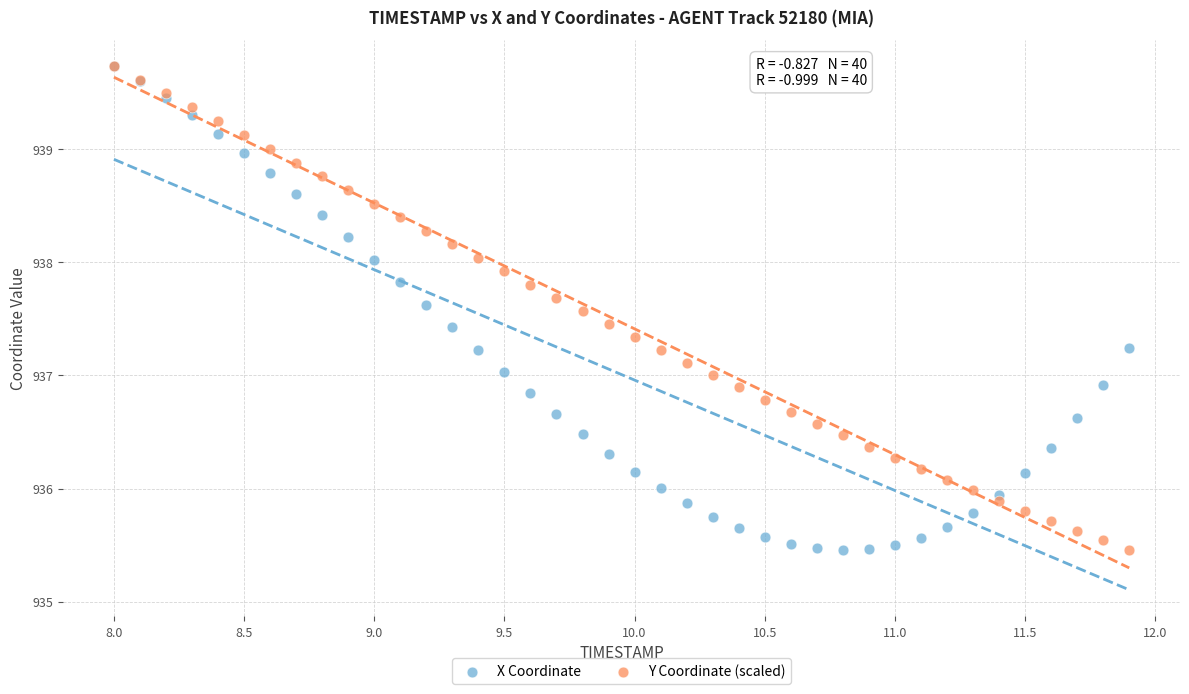

What are all the series names shown in the legend?

X Coordinate, Y Coordinate (scaled)